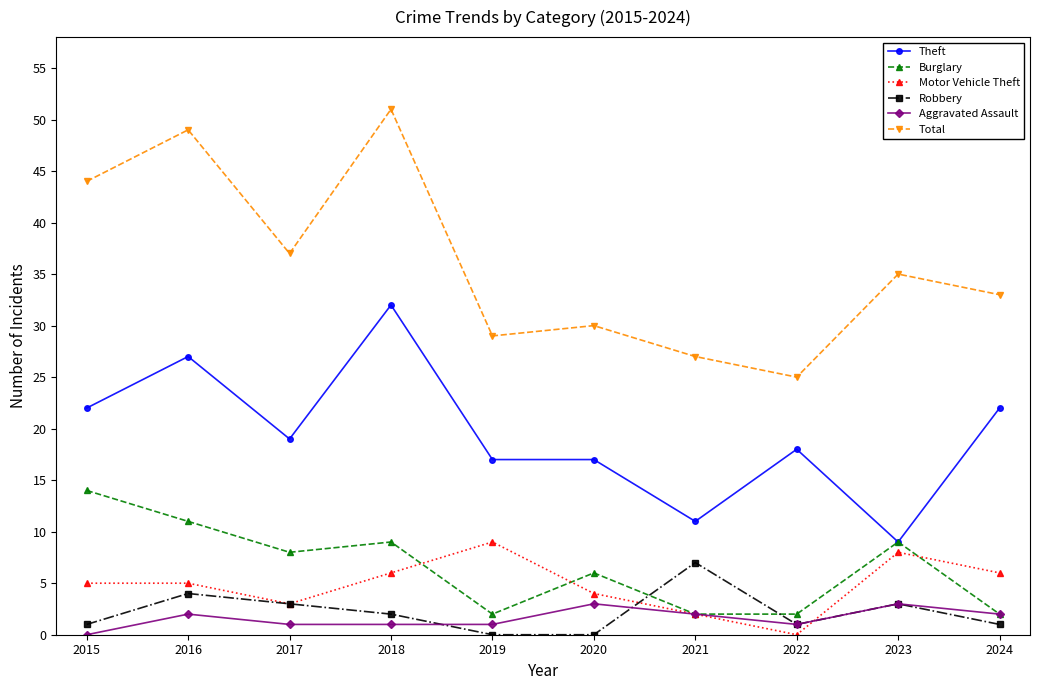

What is the sum of all Total values?

360